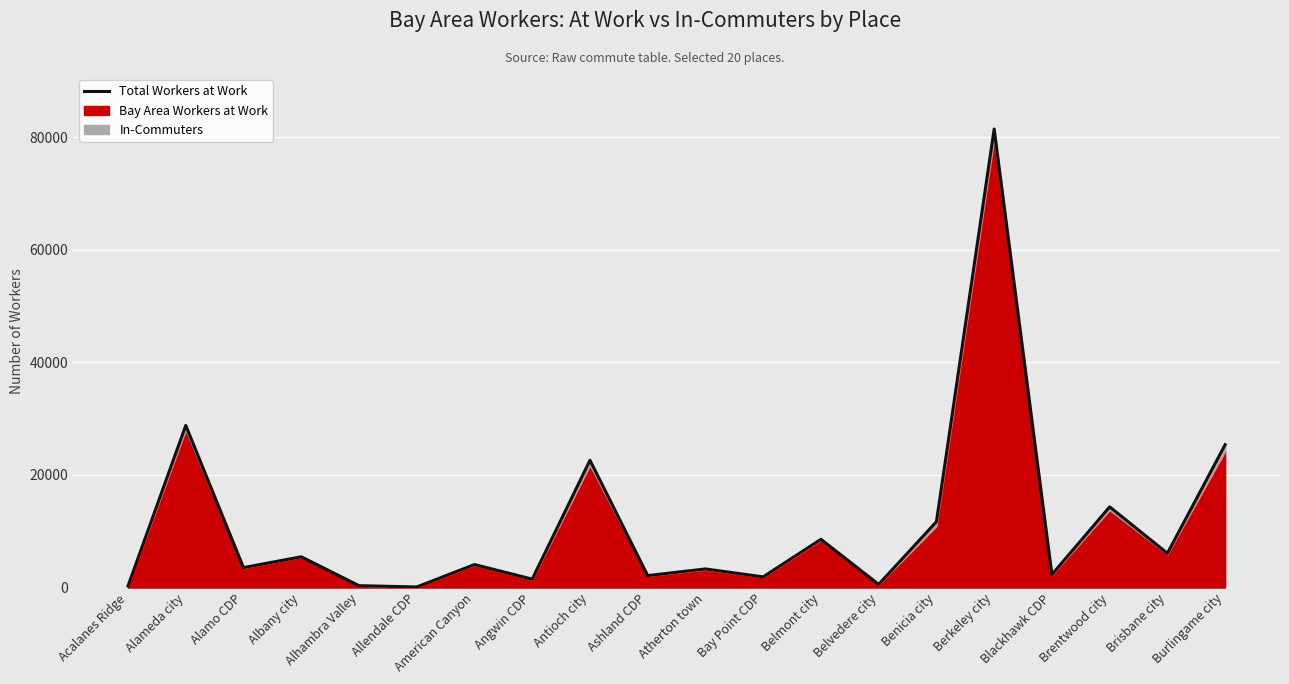

At which label is the value closest to 40765?

Alameda city